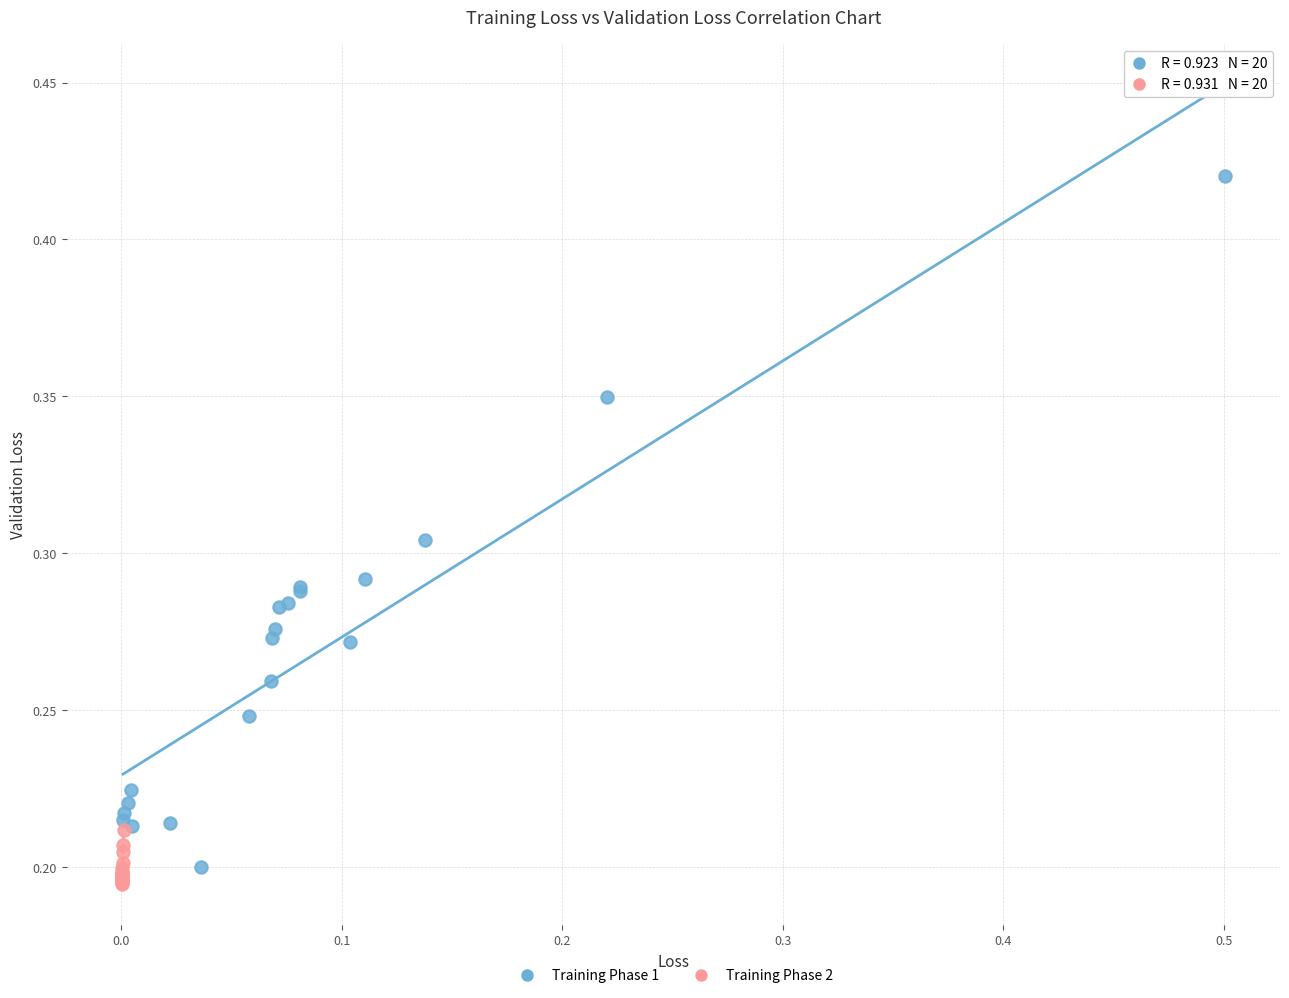

Which series has the largest Y range (max minus min)?

Training Phase 1